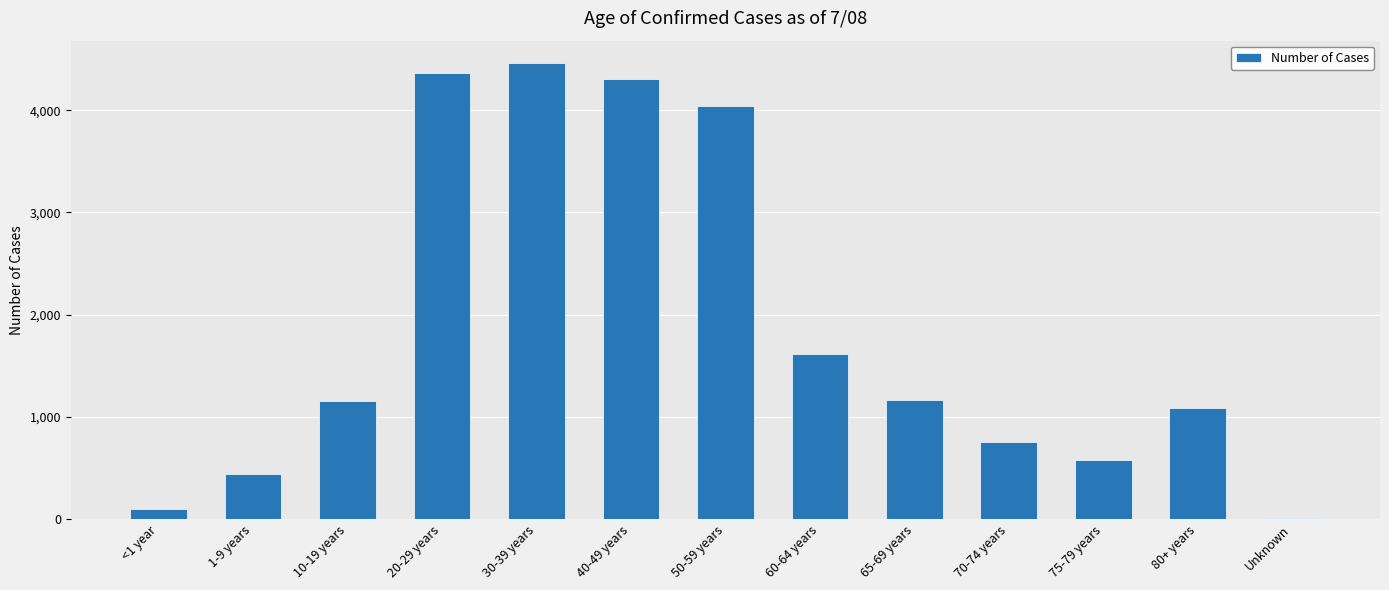

Read the value at 50-59 years.

4046